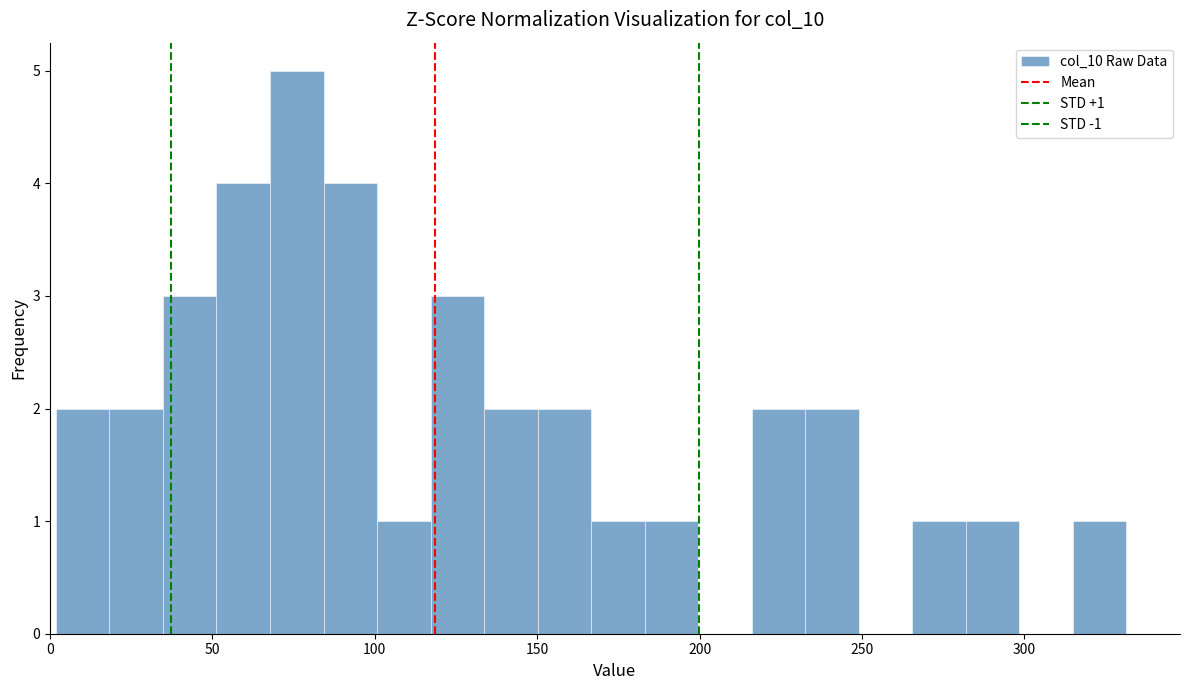

Read against the x-axis, roughly where is the centre of the tallest bar?

75